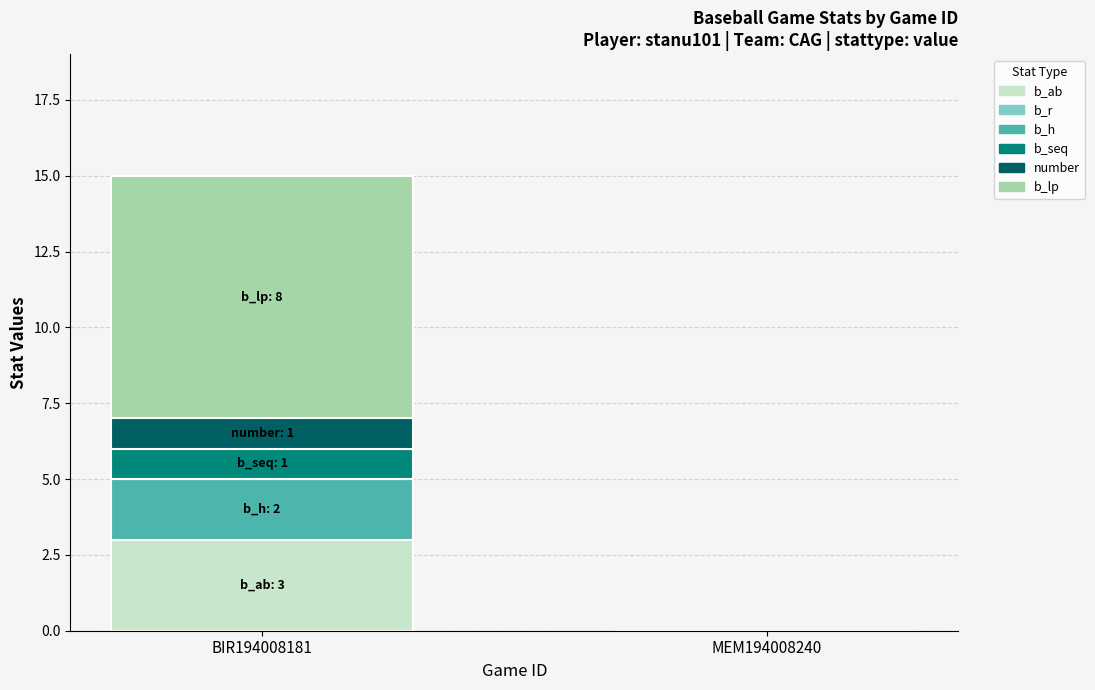

True or false: b_ab has a value of 3 at BIR194008181.

True